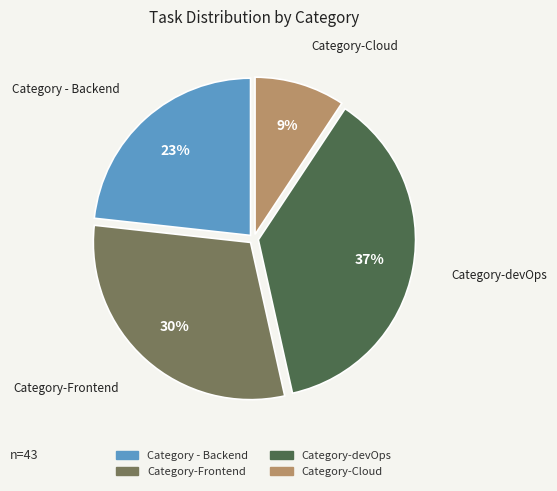

Do Category - Backend and Category-Cloud together represent more than half of the pie?

No